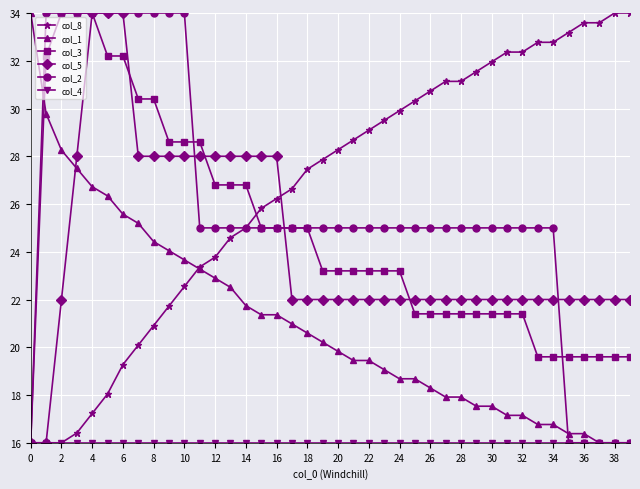

How many times do col_1 and col_3 cross each other?

1